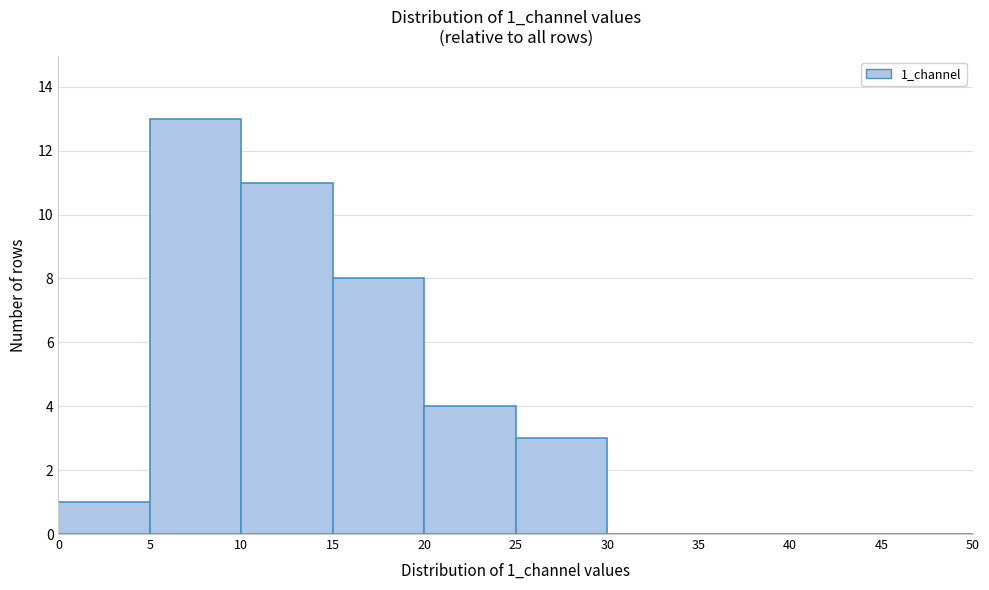

Reading left to right, transcribe this chart: for each bar, give the range it covers on the x-axis and its height. The values are not printed on the chart, so give them approximately, as read against the axis.

0 to 5: 1
5 to 10: 13
10 to 15: 11
15 to 20: 8
20 to 25: 4
25 to 30: 3
30 to 35: 0
35 to 40: 0
40 to 45: 0
45 to 50: 0